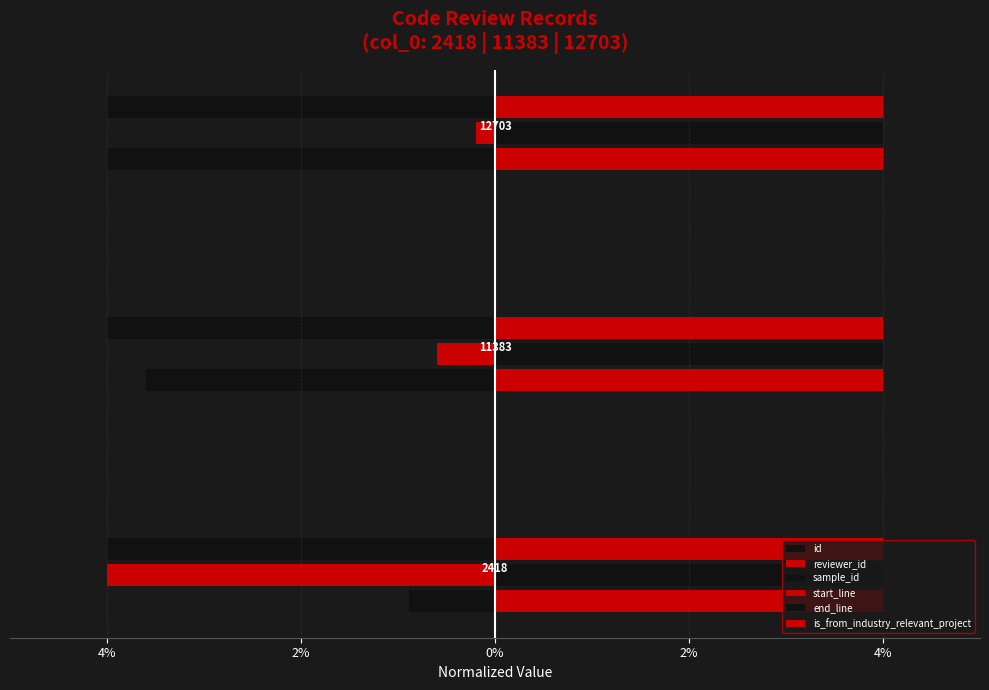

What is the minimum value for id?

-4.0